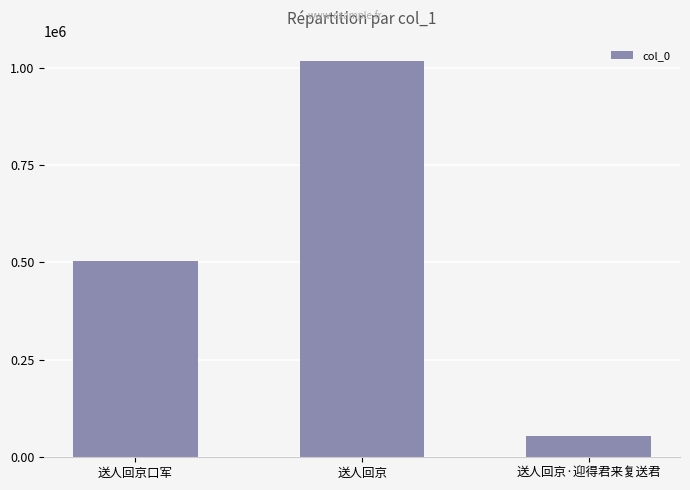

What is the change in value from 送人回京口军 to 送人回京?

+514669